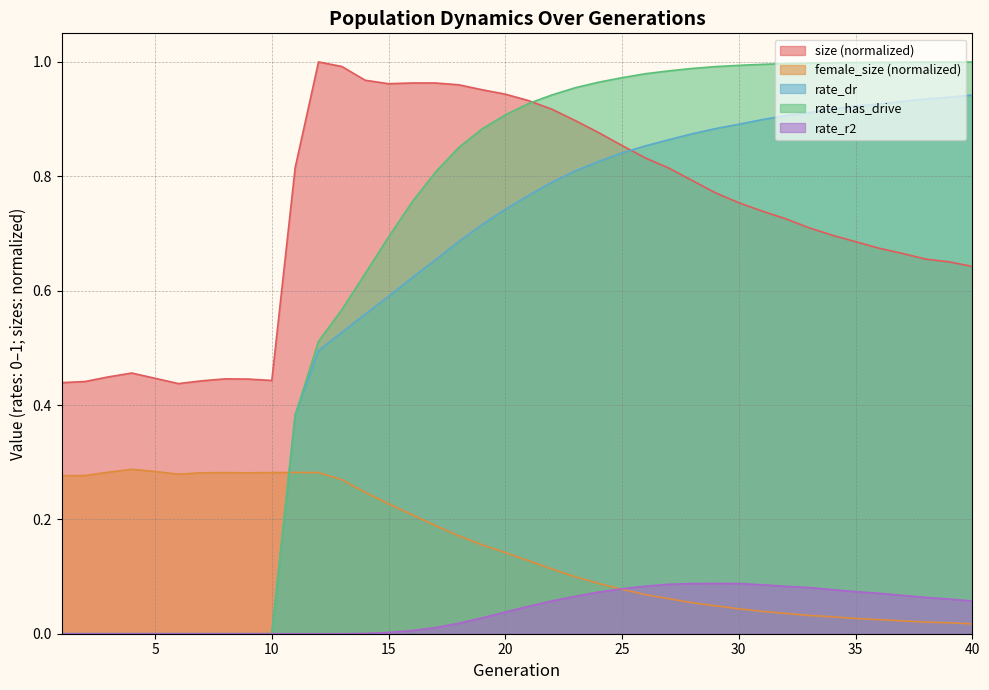

Reading right to left, what are all the values shown in this chart?

size: 40=0.6	39=0.7	38=0.7	37=0.7	36=0.7	35=0.7	34=0.7	33=0.7	32=0.7	31=0.7	30=0.8	29=0.8	28=0.8	27=0.8	26=0.8	25=0.9	24=0.9	23=0.9	22=0.9	21=0.9	20=0.9	19=1.0	18=1.0	17=1.0	16=1.0	15=1.0	14=1.0	13=1.0	12=1.0	11=0.8	10=0.4	9=0.4	8=0.4	7=0.4	6=0.4	5=0.4	4=0.5	3=0.4	2=0.4	1=0.4
female_size: 40=0.0	39=0.0	38=0.0	37=0.0	36=0.0	35=0.0	34=0.0	33=0.0	32=0.0	31=0.0	30=0.0	29=0.0	28=0.1	27=0.1	26=0.1	25=0.1	24=0.1	23=0.1	22=0.1	21=0.1	20=0.1	19=0.2	18=0.2	17=0.2	16=0.2	15=0.2	14=0.2	13=0.3	12=0.3	11=0.3	10=0.3	9=0.3	8=0.3	7=0.3	6=0.3	5=0.3	4=0.3	3=0.3	2=0.3	1=0.3
rate_dr: 40=0.9	39=0.9	38=0.9	37=0.9	36=0.9	35=0.9	34=0.9	33=0.9	32=0.9	31=0.9	30=0.9	29=0.9	28=0.9	27=0.9	26=0.9	25=0.8	24=0.8	23=0.8	22=0.8	21=0.8	20=0.7	19=0.7	18=0.7	17=0.7	16=0.6	15=0.6	14=0.6	13=0.5	12=0.5	11=0.4	10=0.0	9=0.0	8=0.0	7=0.0	6=0.0	5=0.0	4=0.0	3=0.0	2=0.0	1=0.0
rate_has_drive: 40=1.0	39=1.0	38=1.0	37=1.0	36=1.0	35=1.0	34=1.0	33=1.0	32=1.0	31=1.0	30=1.0	29=1.0	28=1.0	27=1.0	26=1.0	25=1.0	24=1.0	23=1.0	22=0.9	21=0.9	20=0.9	19=0.9	18=0.9	17=0.8	16=0.8	15=0.7	14=0.6	13=0.6	12=0.5	11=0.4	10=0.0	9=0.0	8=0.0	7=0.0	6=0.0	5=0.0	4=0.0	3=0.0	2=0.0	1=0.0
rate_r2: 40=0.1	39=0.1	38=0.1	37=0.1	36=0.1	35=0.1	34=0.1	33=0.1	32=0.1	31=0.1	30=0.1	29=0.1	28=0.1	27=0.1	26=0.1	25=0.1	24=0.1	23=0.1	22=0.1	21=0.0	20=0.0	19=0.0	18=0.0	17=0.0	16=0.0	15=0.0	14=0.0	13=0.0	12=0.0	11=0.0	10=0.0	9=0.0	8=0.0	7=0.0	6=0.0	5=0.0	4=0.0	3=0.0	2=0.0	1=0.0